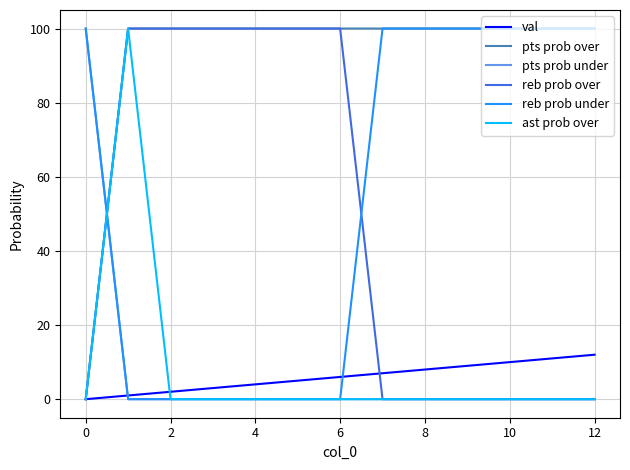

Which series has the largest total across all categories?

pts prob over